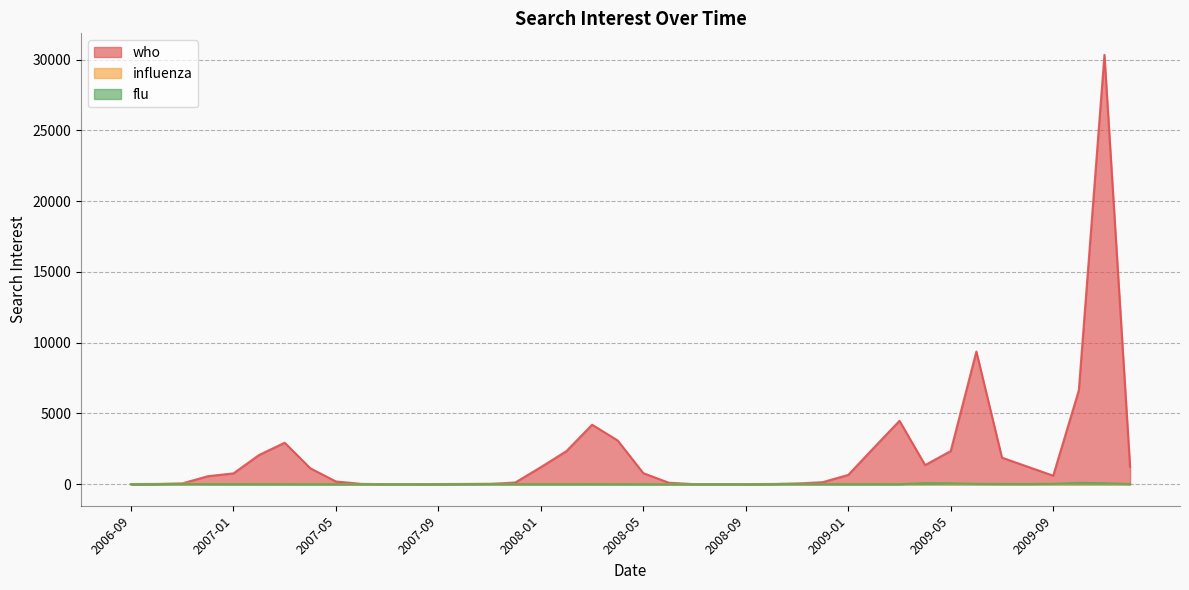

At which category is the sum across all series the highest?

2009-11